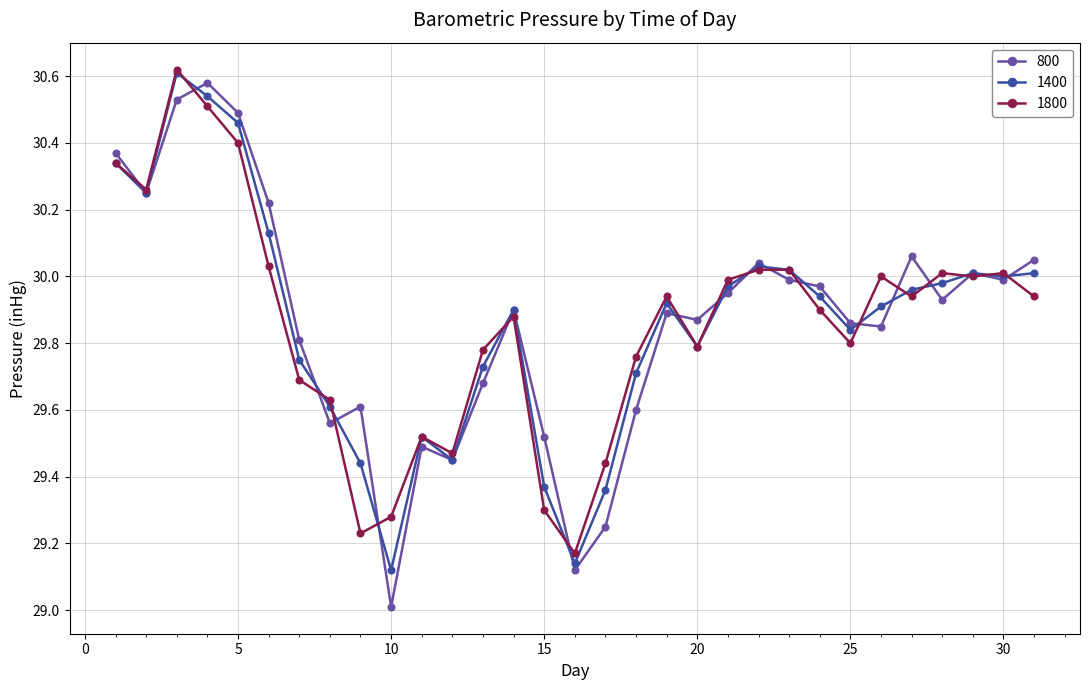

What is the difference between the maximum and minimum values in the 800 series?

1.6